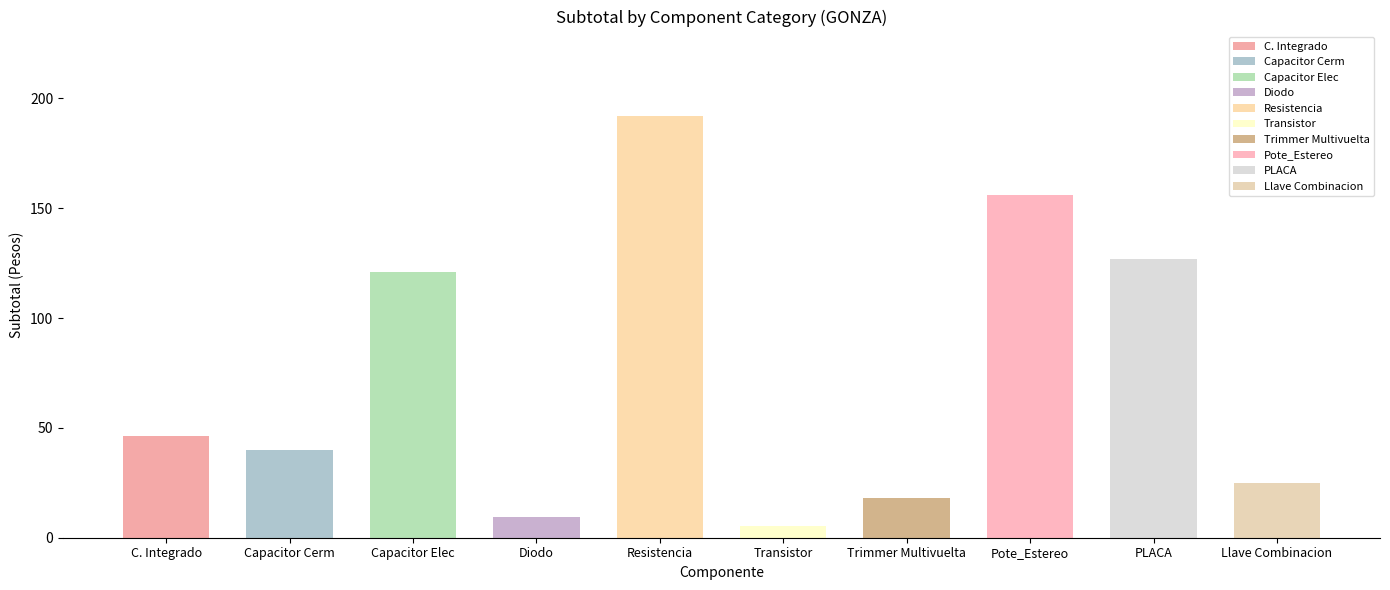

Which has a higher value, Transistor or Llave Combinacion?

Llave Combinacion